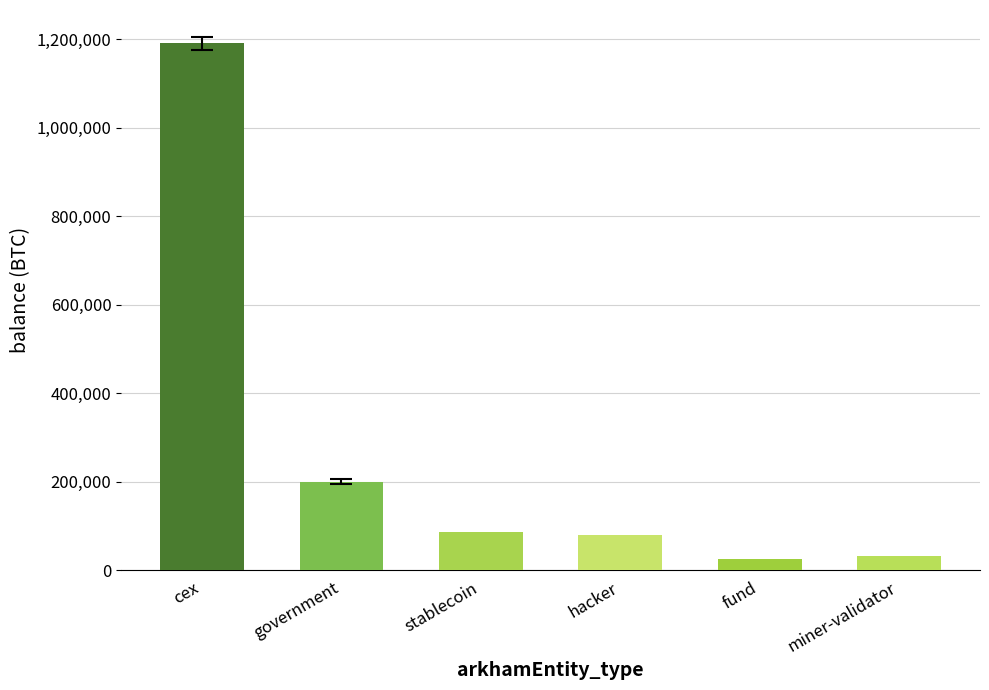

What position from the right is government?

5